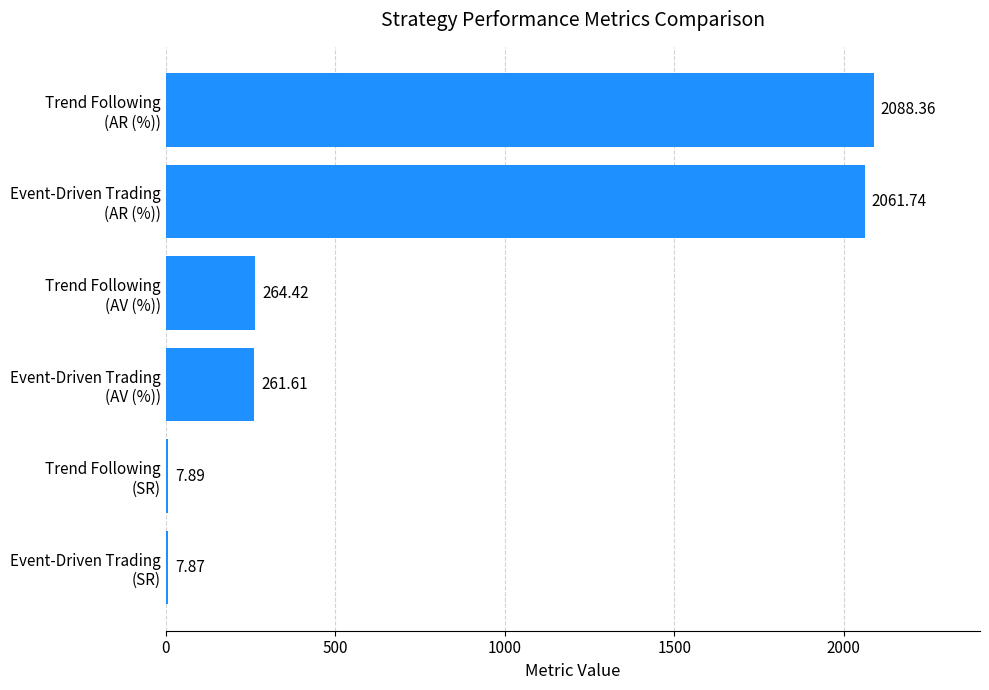

What is the difference between the maximum and minimum values?

2080.5